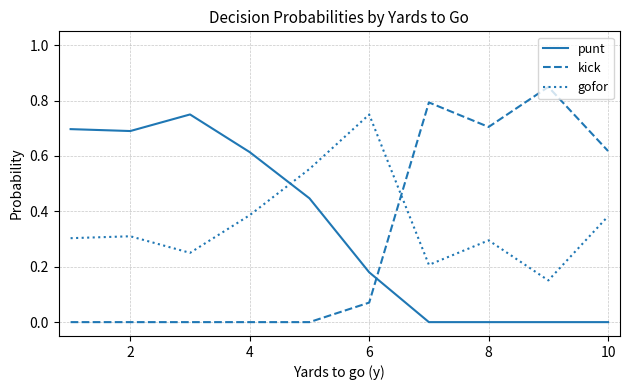

Which series has the largest range (max minus min)?

kick